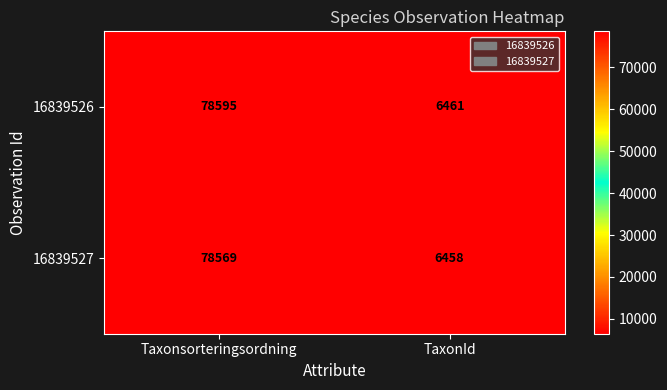

Between Taxonsorteringsordning and TaxonId, which series saw the biggest shift?

16839526